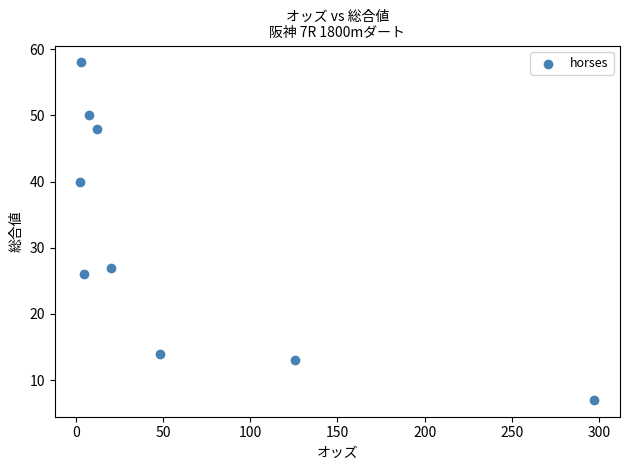

What Y value in the scatter plot is closest to 32?

27